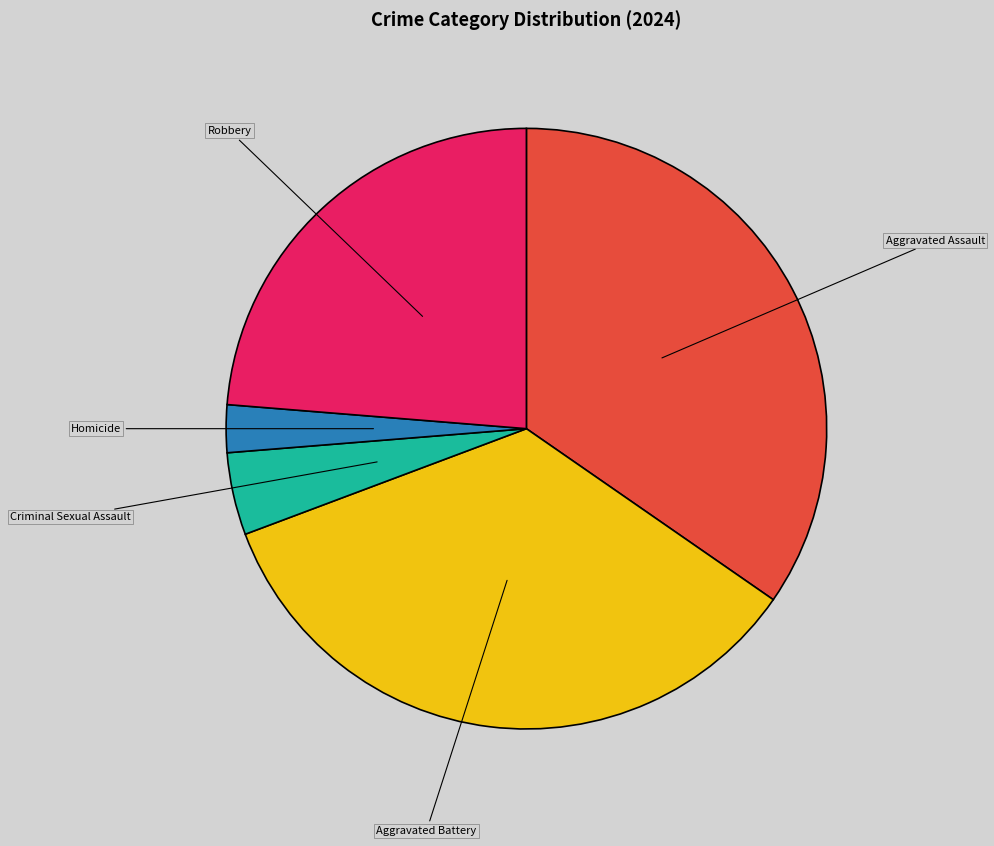

Which has a higher value, Aggravated Battery or Criminal Sexual Assault?

Aggravated Battery